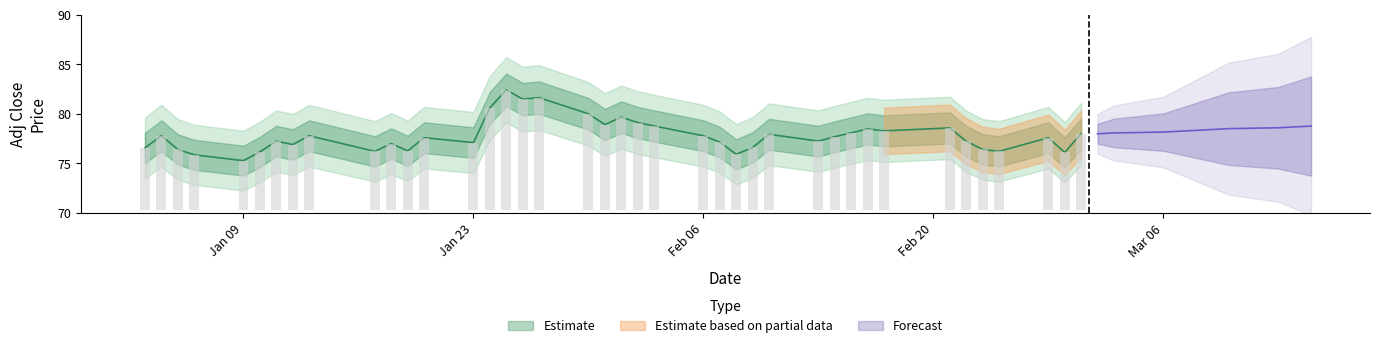

Are the bars grouped side by side (vs. stacked)?

No